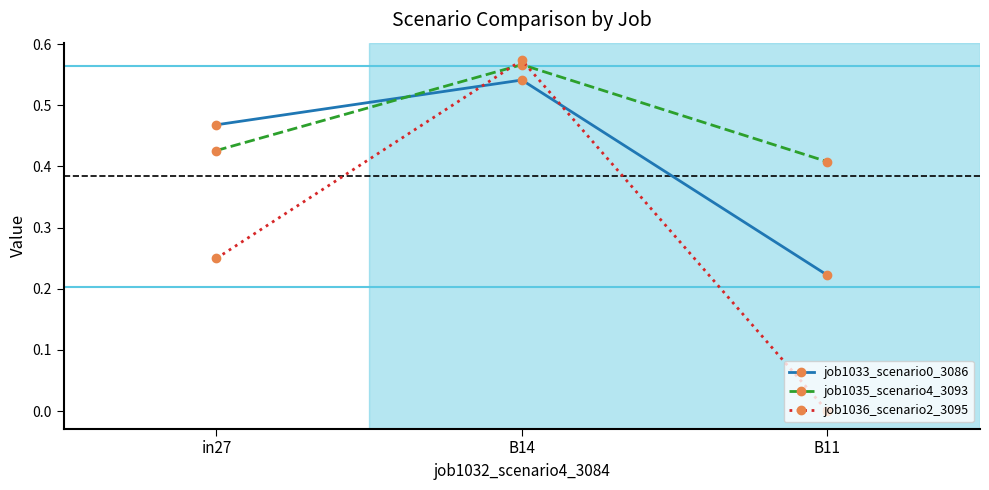

At which category does the chart reach its peak across all series?

B14